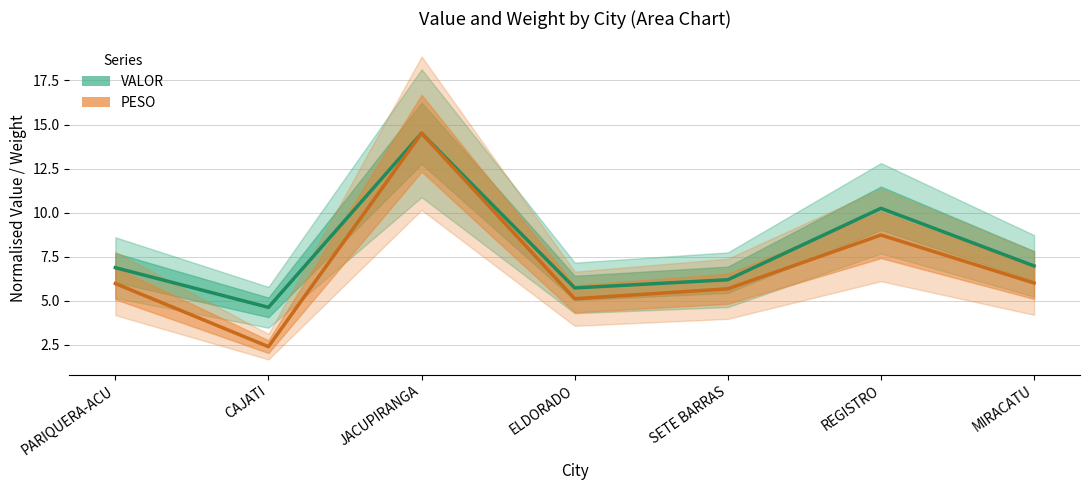

Between JACUPIRANGA and MIRACATU, which series saw the biggest shift?

PESO